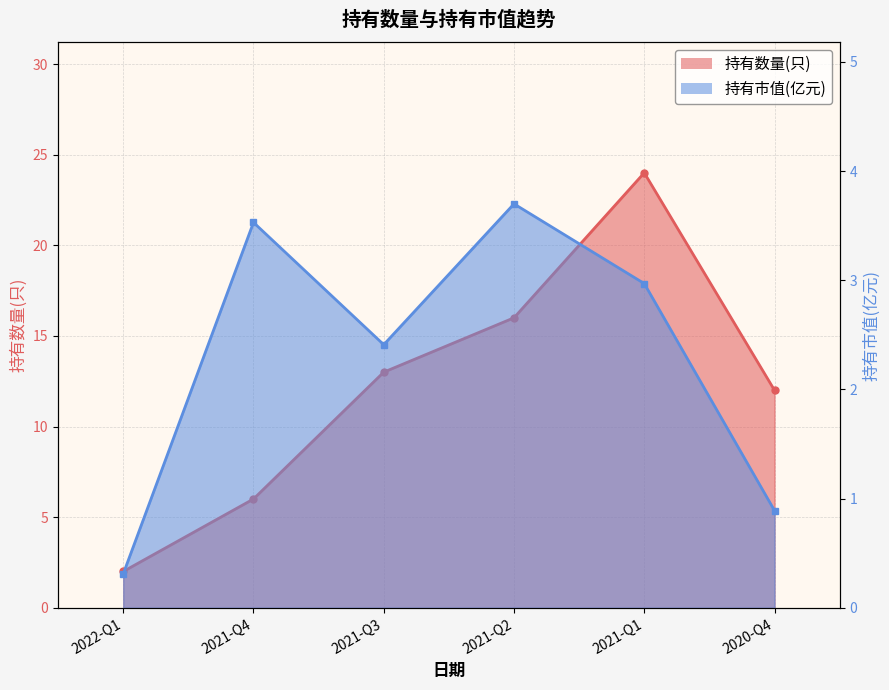

Which category has the highest value in the 持有市值(亿元) series?

2021-Q2